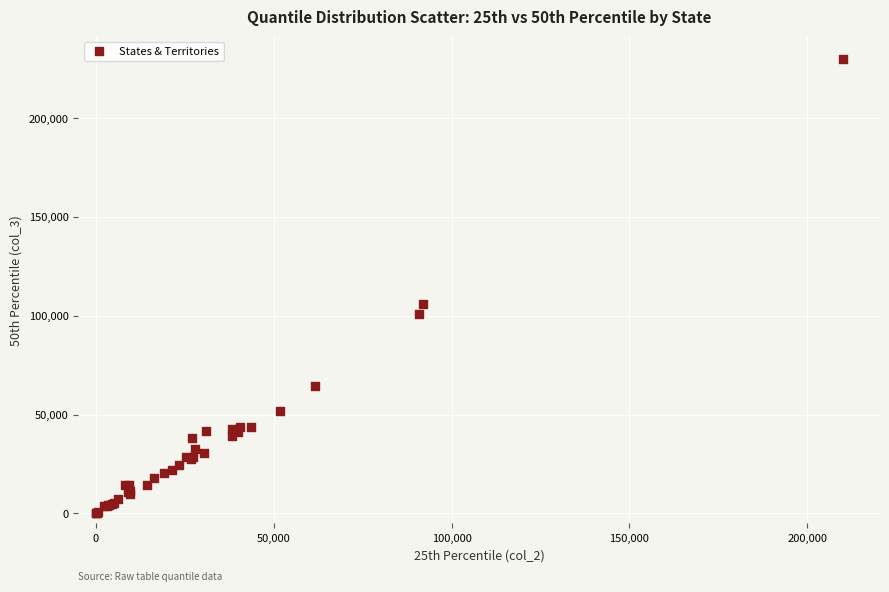

What Y value in the scatter plot is closest to 114914?

106140